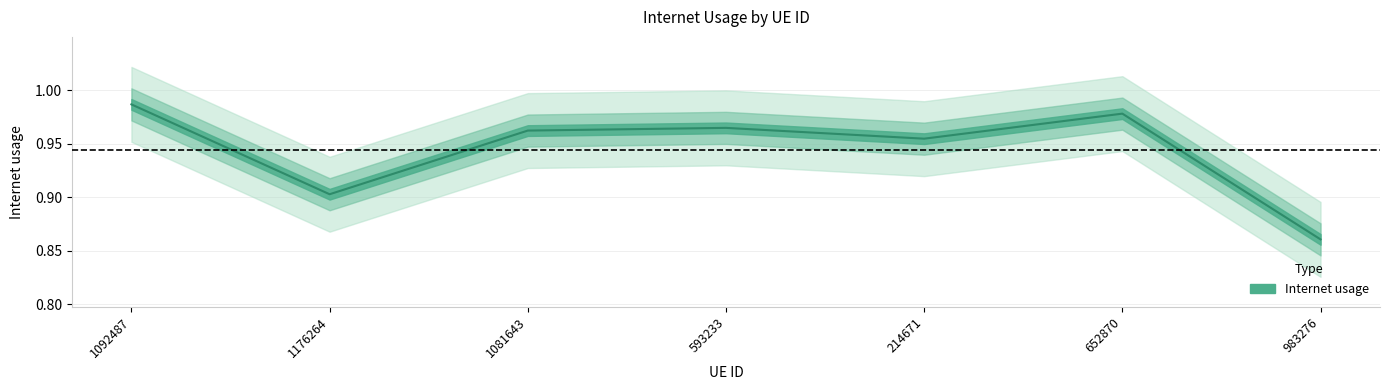

At which category does the data reach its first local valley?

1176264